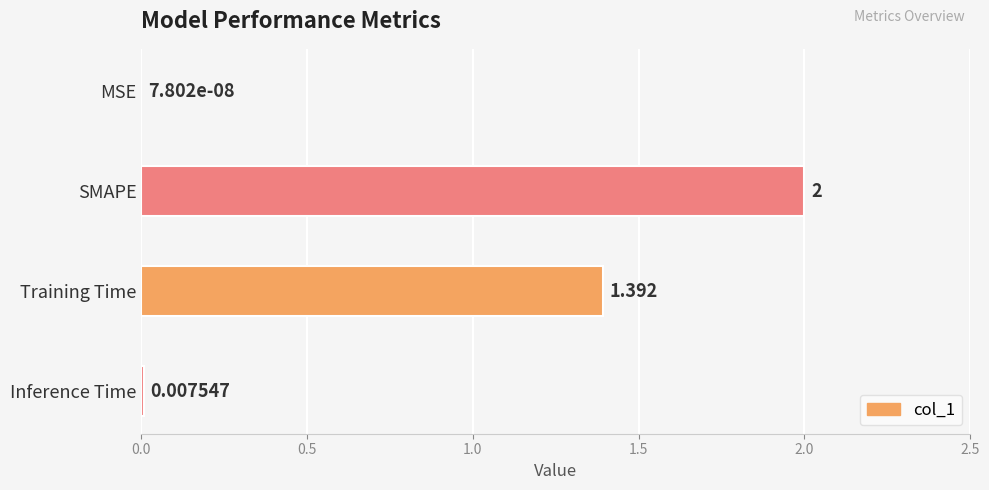

At which label is the value closest to 1?

Training Time